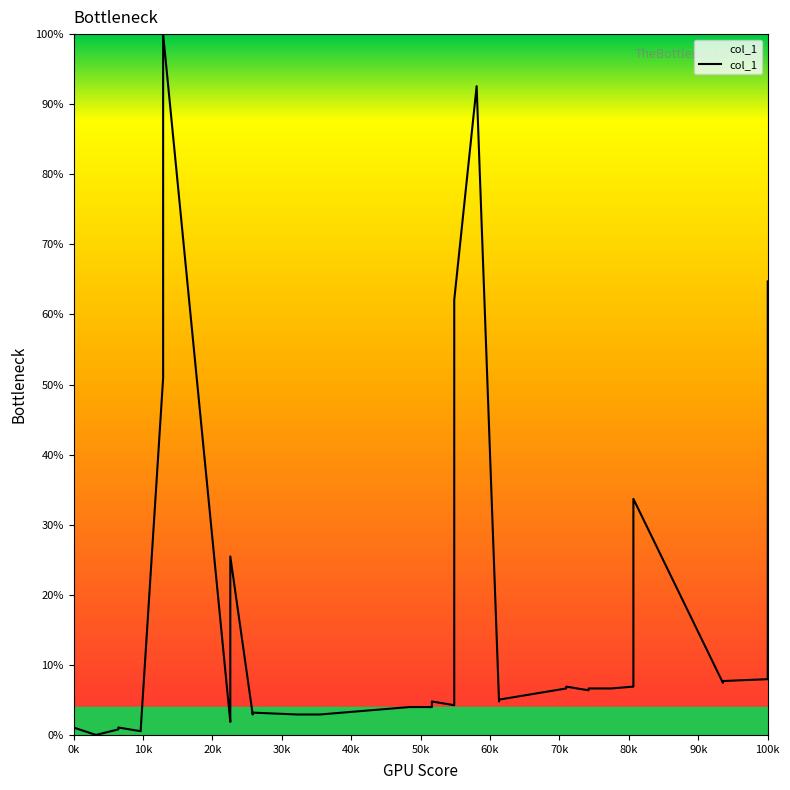

The value at 100k is 13.8. True or false?

False